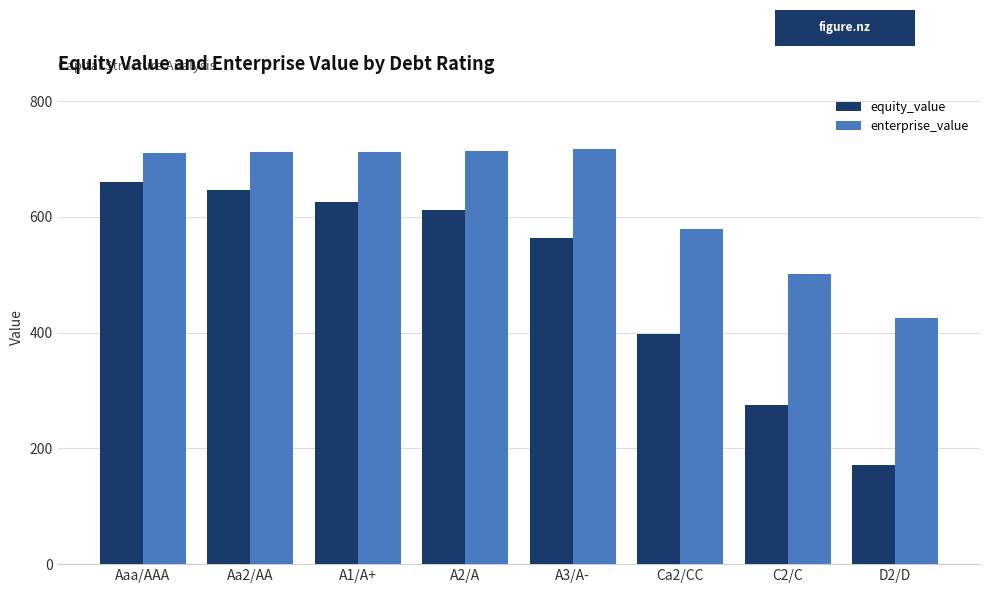

The value of equity_value at Ca2/CC is 397.4. True or false?

True